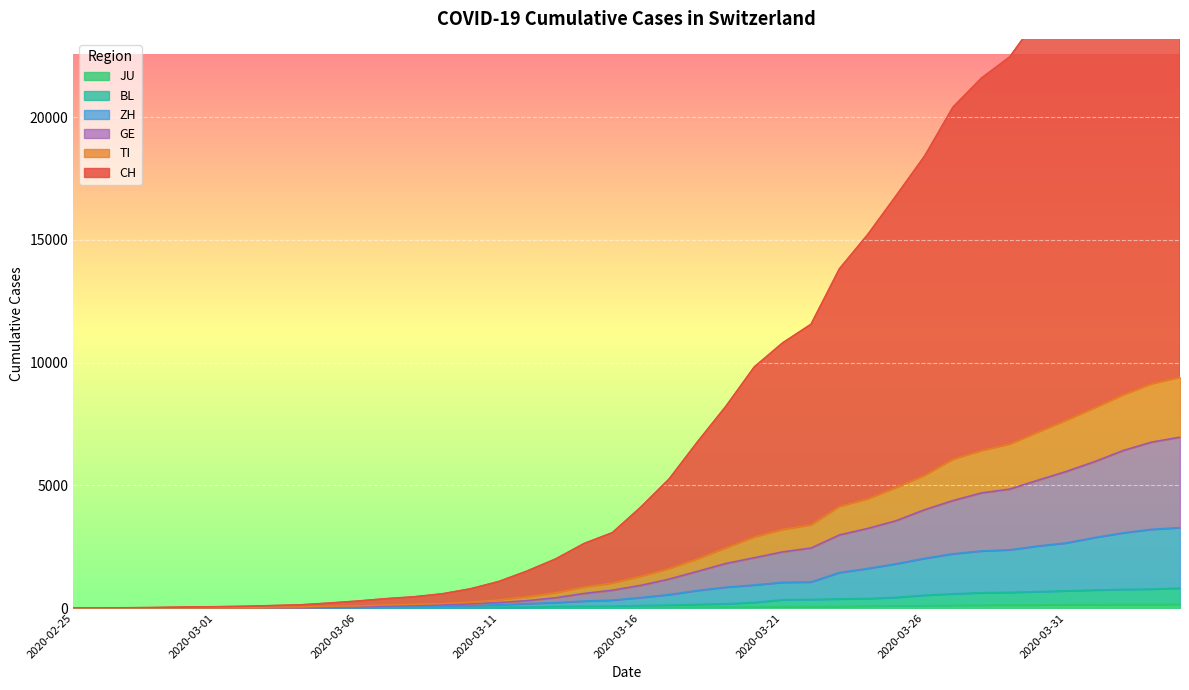

True or false: ZH and CH intersect in this chart.

False